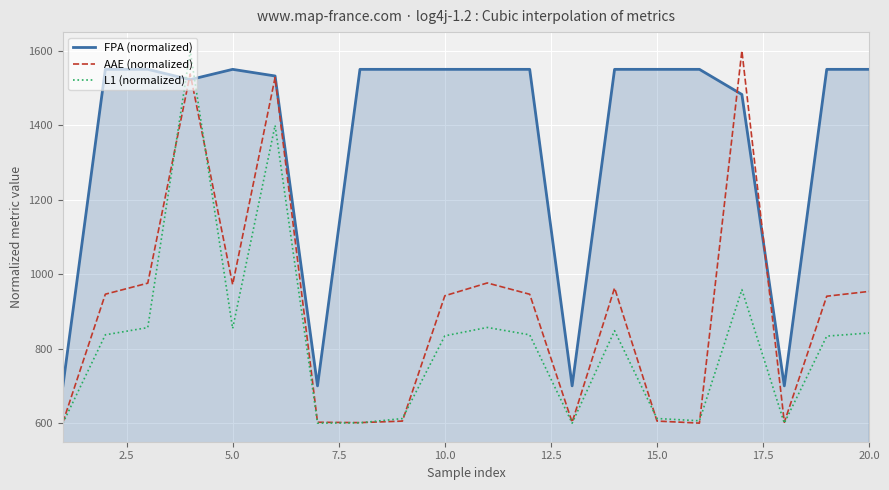

At how many categories does at least one series exceed 1400?

16